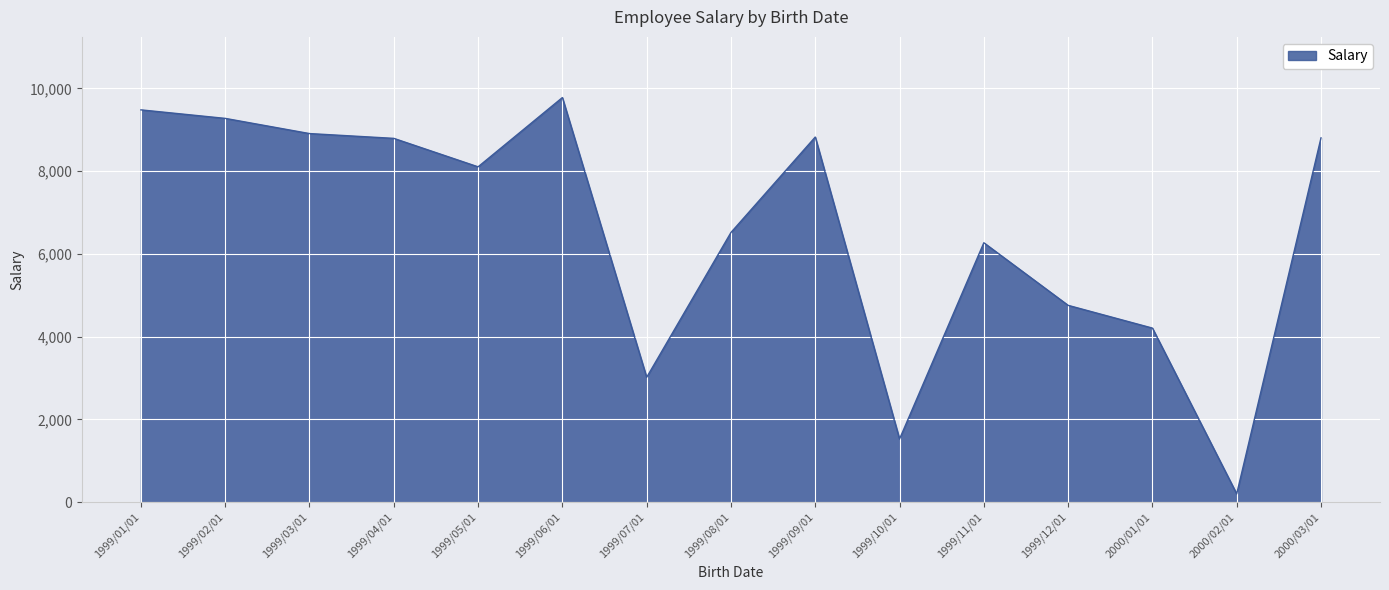

What is the difference between the maximum and minimum values?

9579